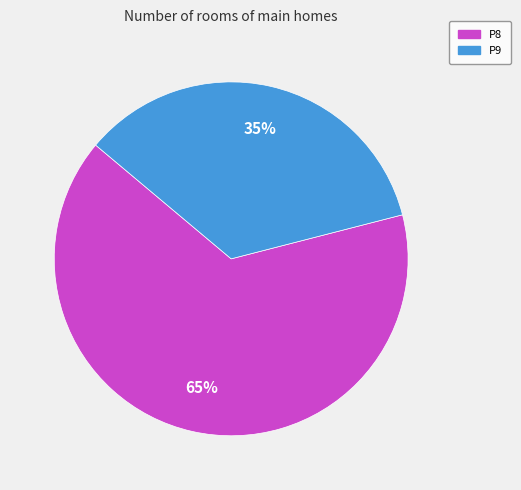

Rank the categories by value from highest to lowest.

P8, P9